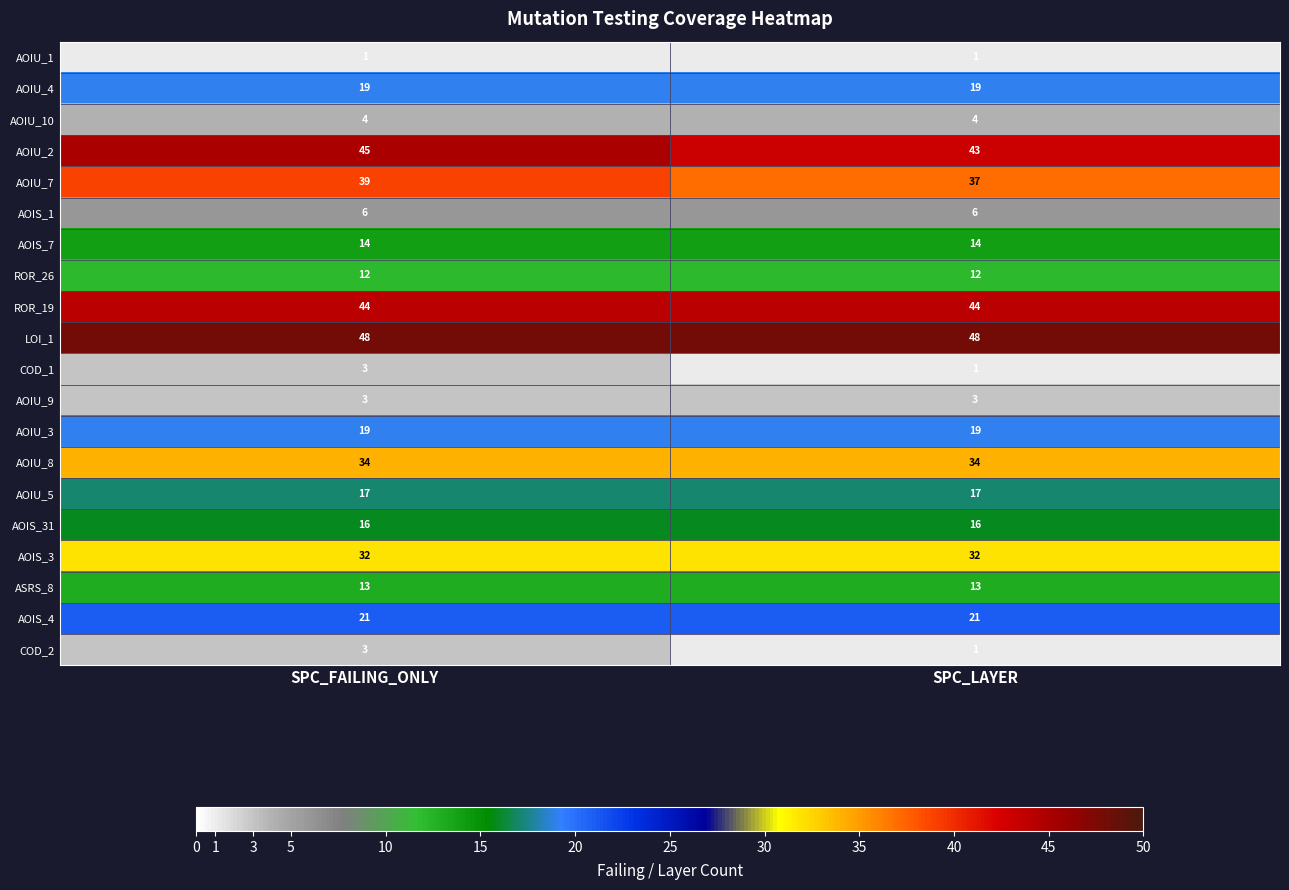

What is the greatest value displayed?

48